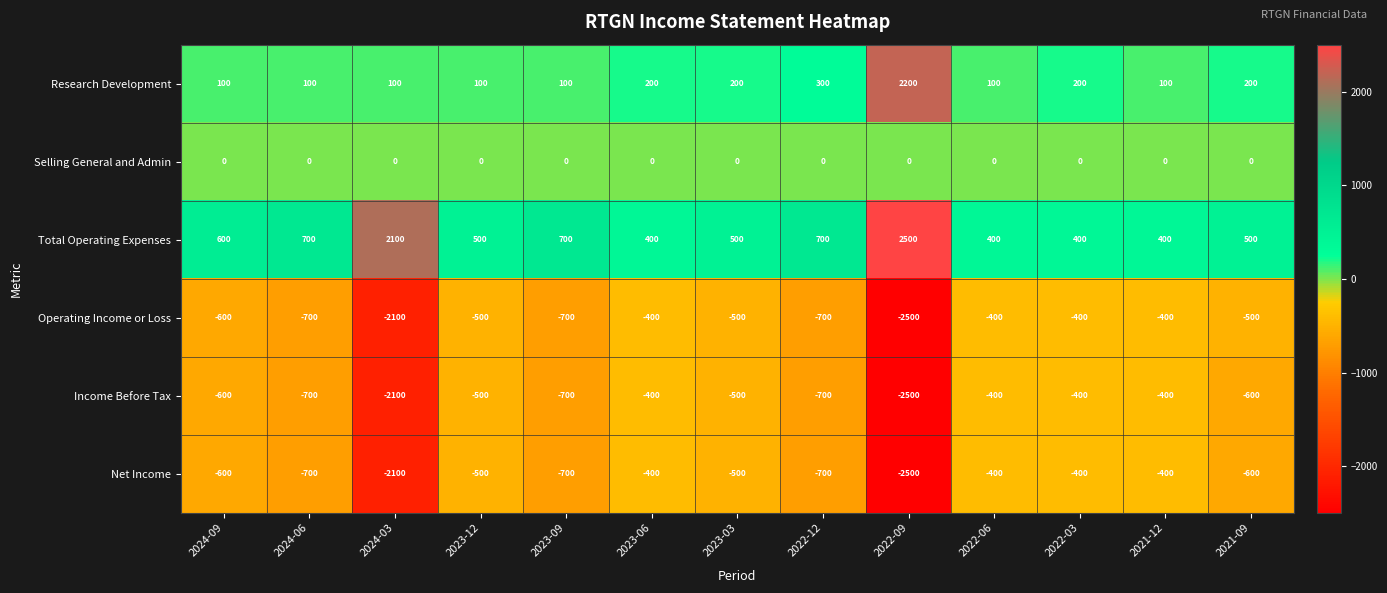

The value of Research Development at 2022-12 is 430. True or false?

False